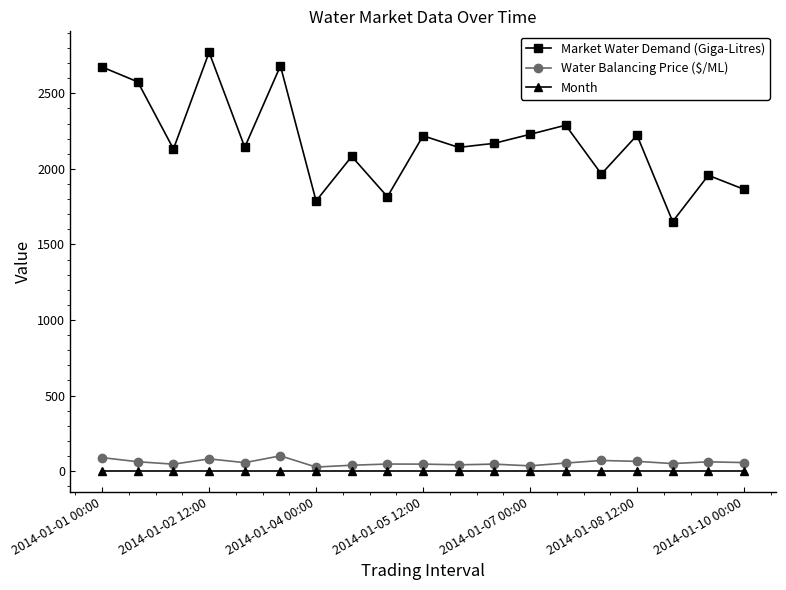

True or false: Water Balancing Price ($/ML) has more than 0 interior local peaks.

True